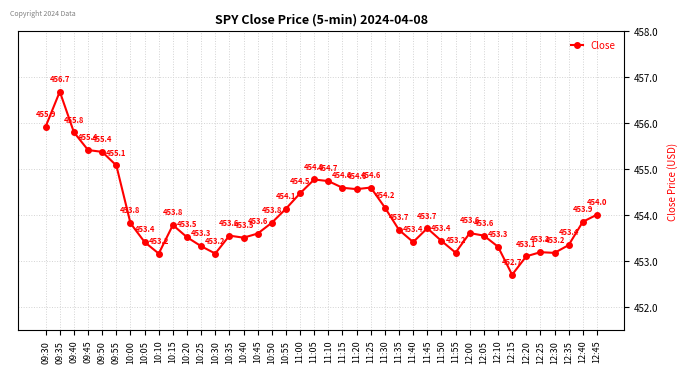

At which category does the data reach its first local peak?

09:35